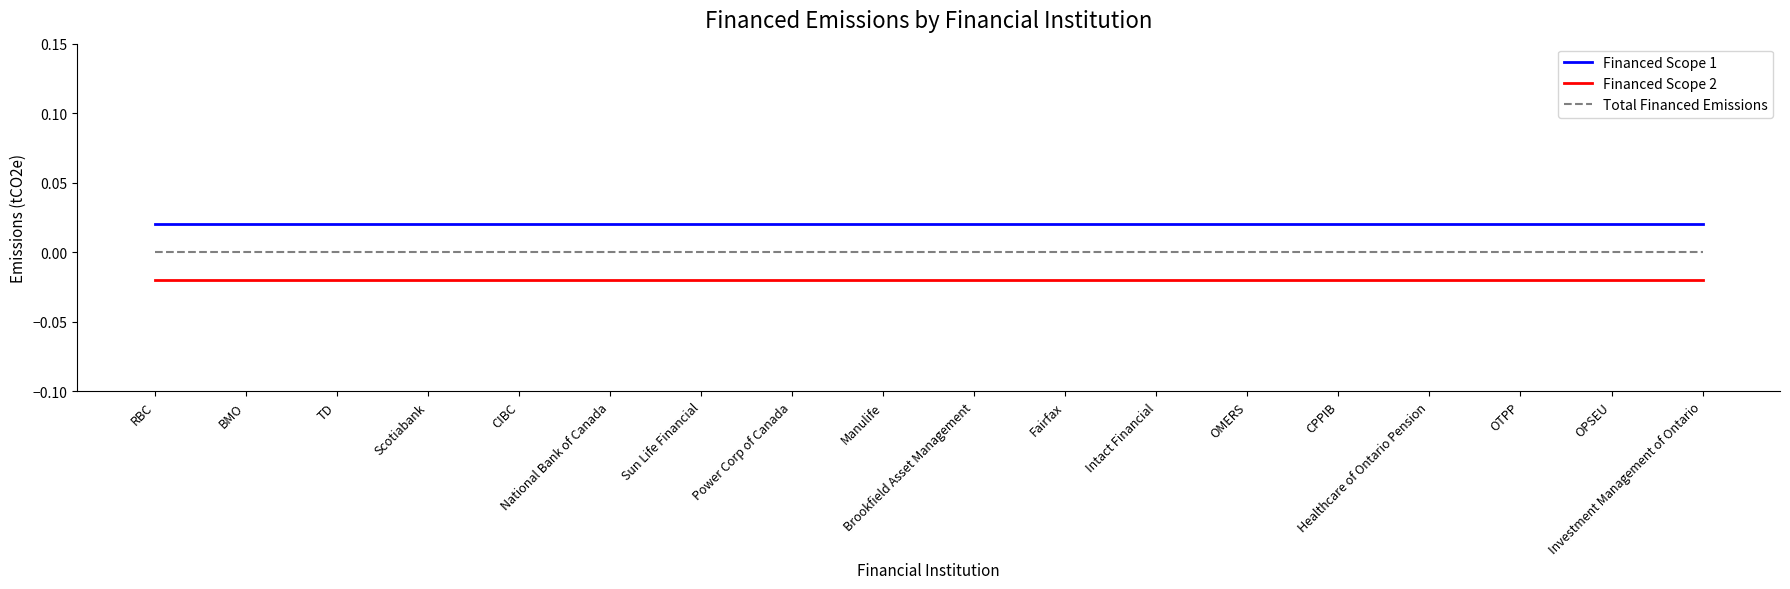

True or false: Financed Scope 2 has a value of -0.0 at OTPP.

True